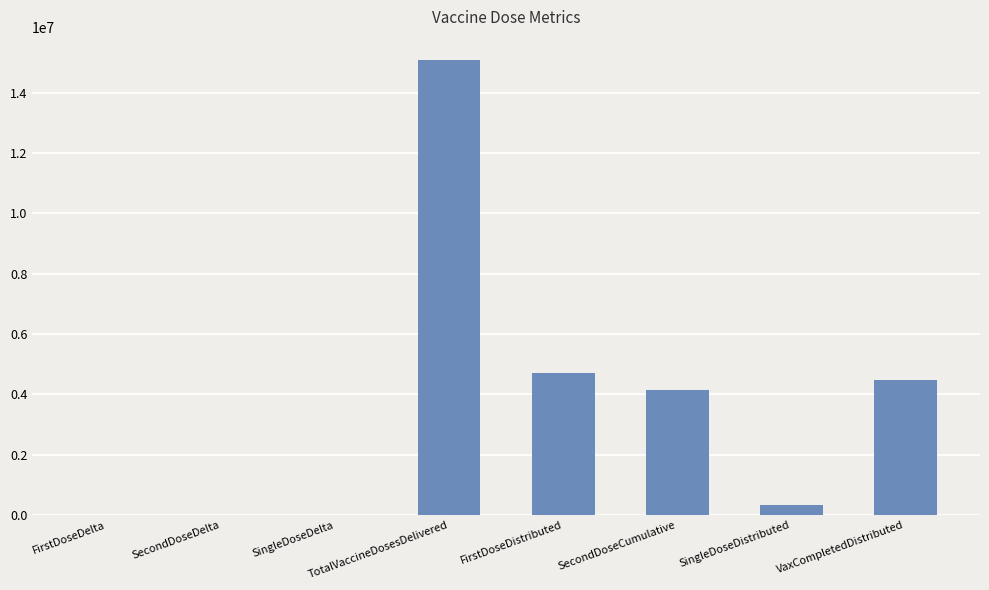

Are the bars horizontal?

No